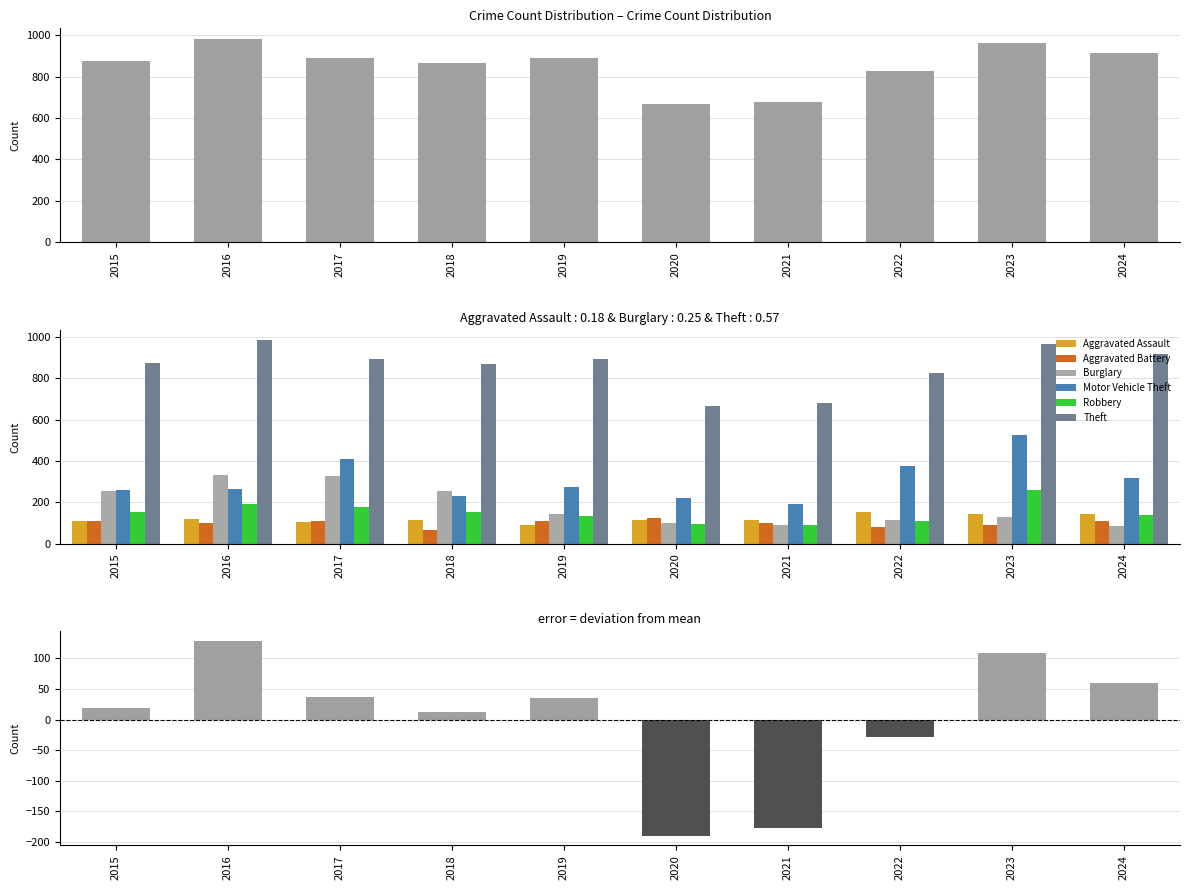

Reading right to left, list all the values displayed in this chart.

Aggravated Assault: 143	146	154	115	113	92	115	105	118	110
Aggravated Battery: 108	92	81	100	125	108	67	108	102	108
Burglary: 85	130	116	90	100	143	257	329	333	254
Motor Vehicle Theft: 320	524	376	193	221	273	231	411	265	261
Robbery: 139	260	111	91	97	135	155	178	194	154
Theft: 915	964	827	678	666	891	868	892	984	874